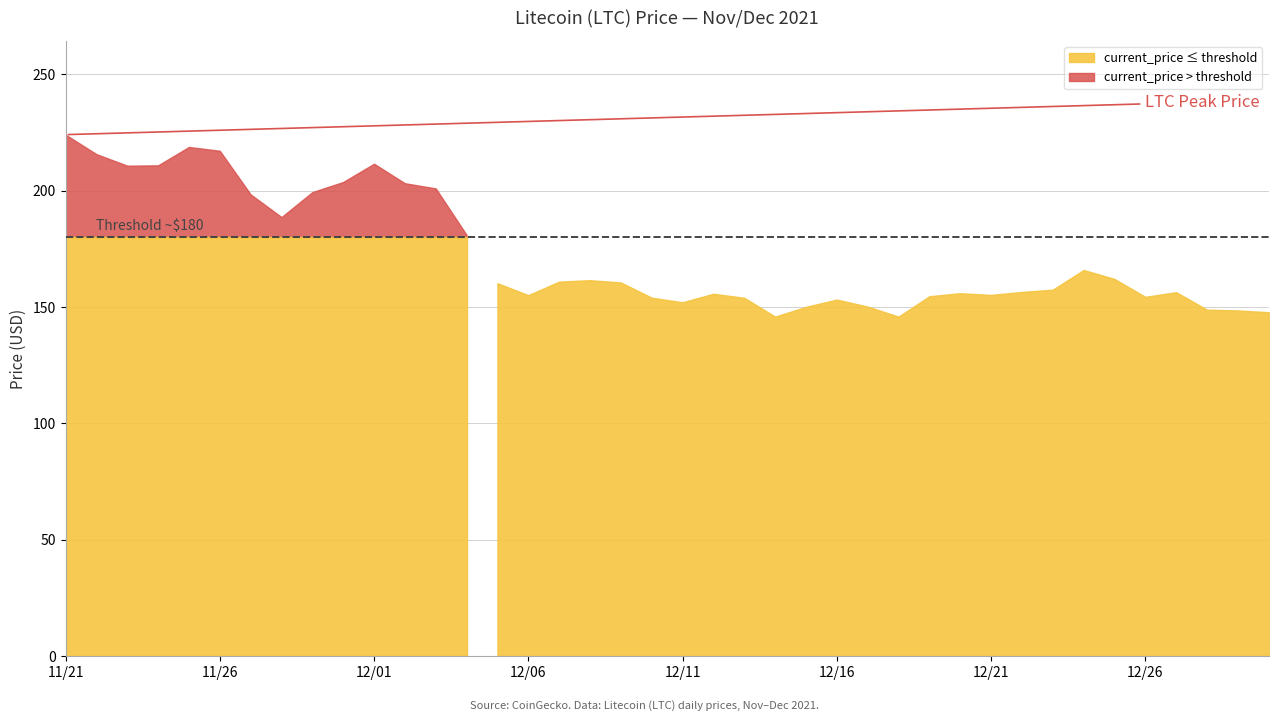

What is the smallest value displayed?

145.9